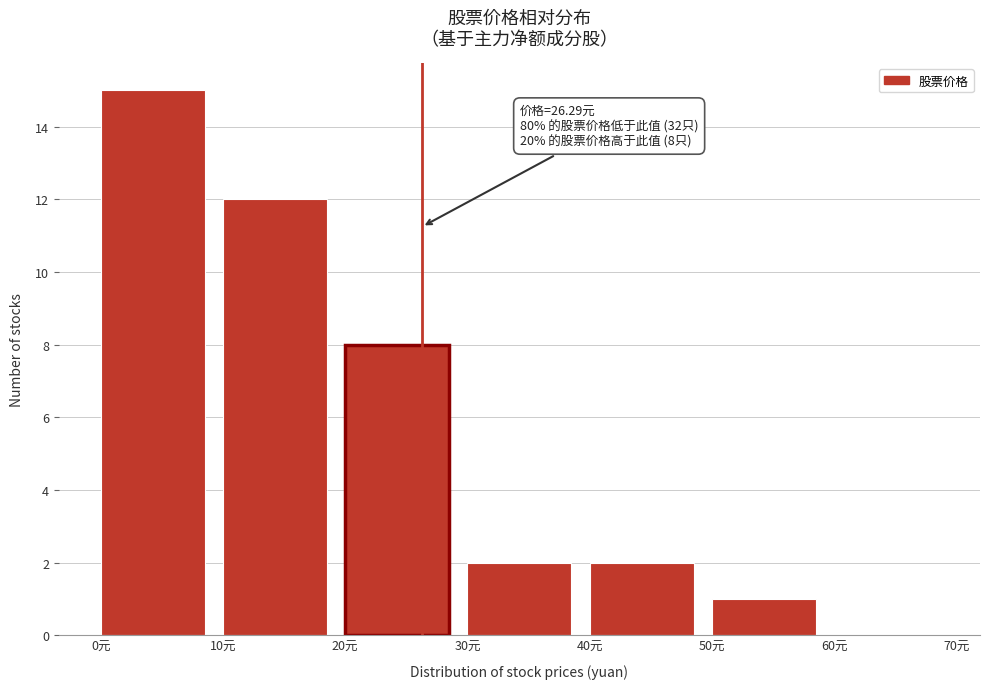

Over which range of the x-axis is the bar tallest?

0 to 10